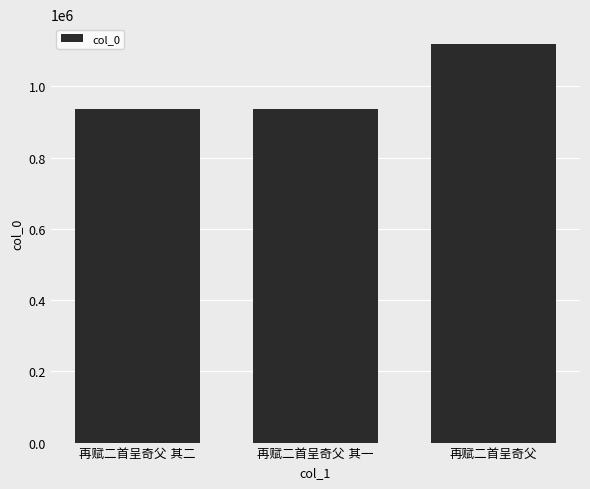

What is the sum of all values?

2994317